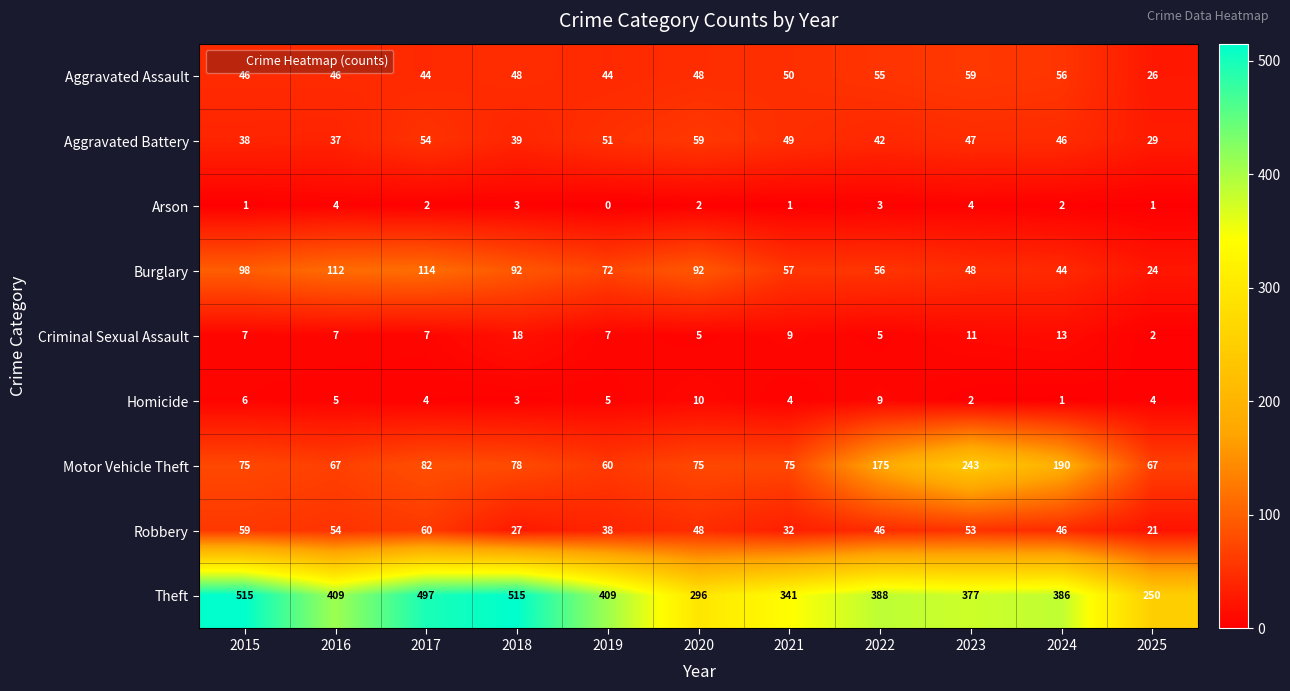

Which series changed the most between 2016 and 2019?

Burglary